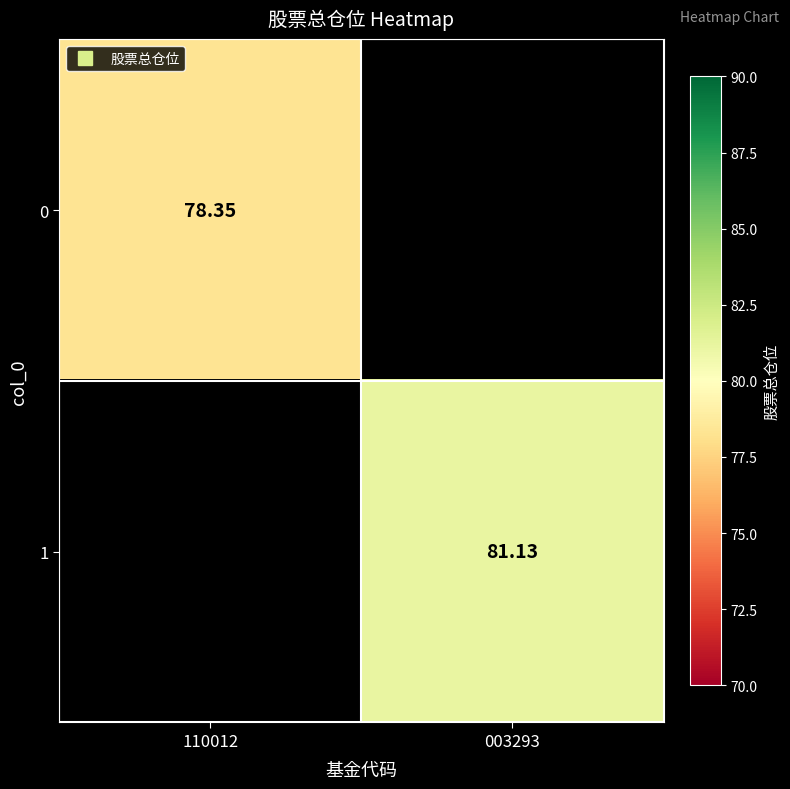

Rank the series by their maximum value, from lowest to highest.

0, 1